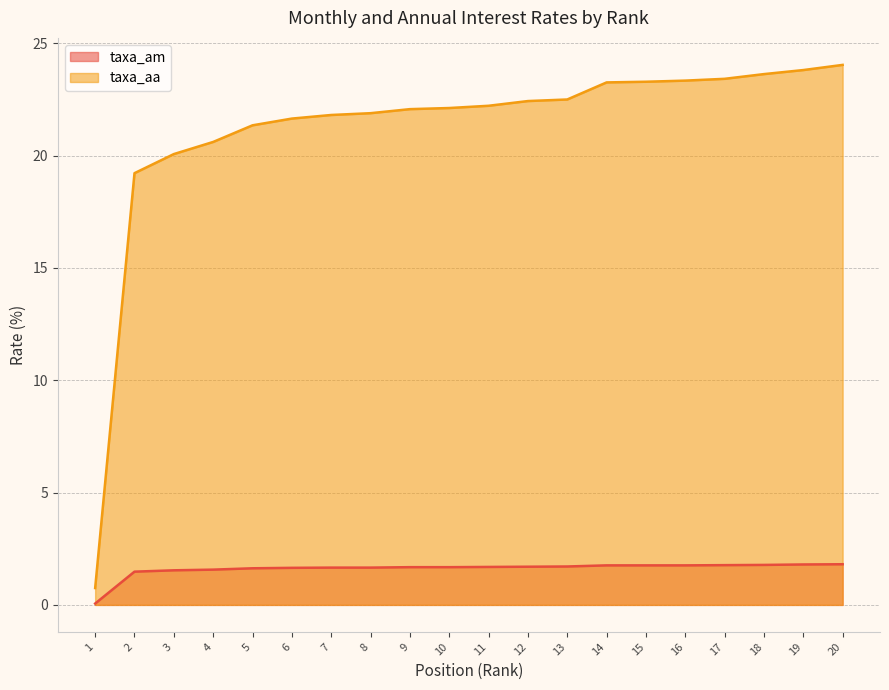

What is the sum of the taxa_am values at 19 and 4?

3.4